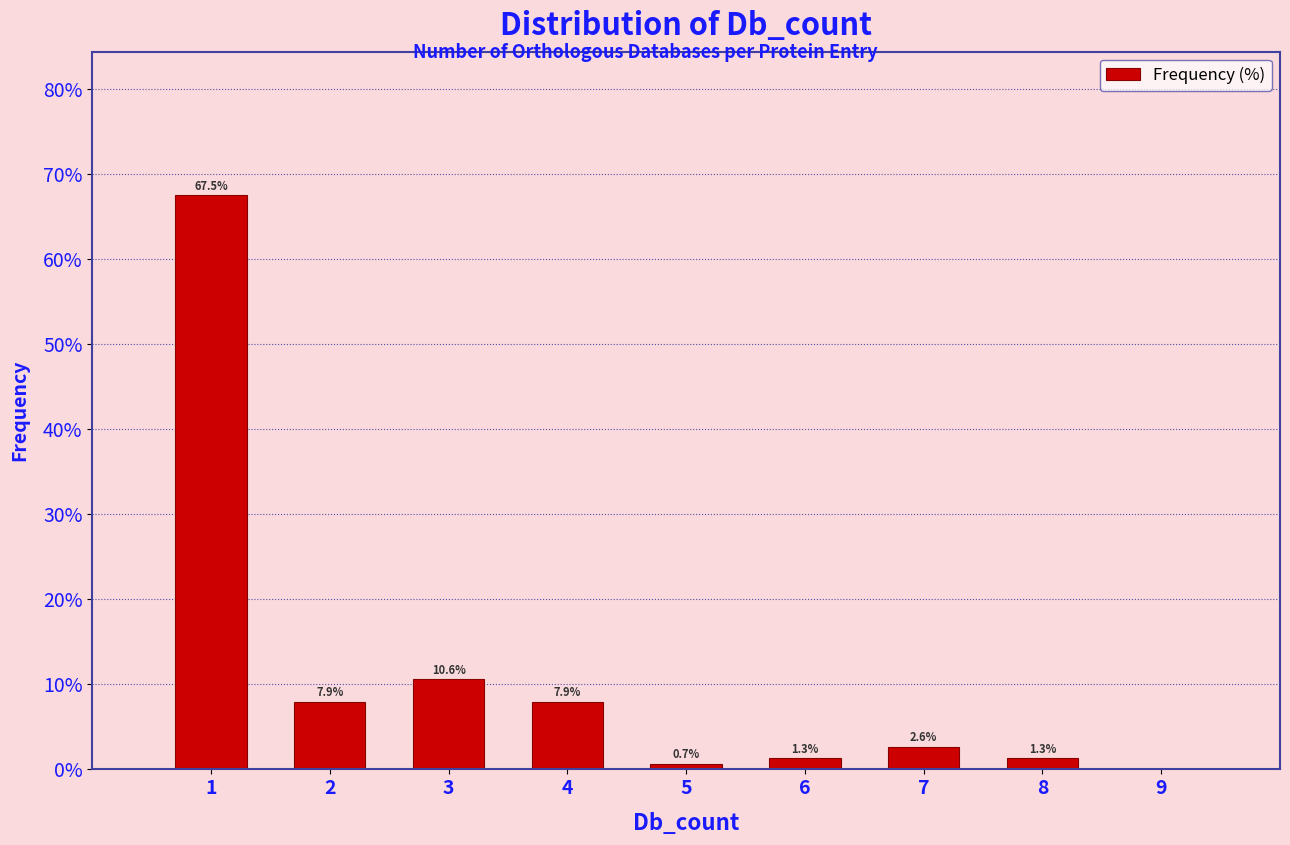

Reading left to right, extract all data points from this chart.

1=67.5	2=7.9	3=10.6	4=7.9	5=0.7	6=1.3	7=2.6	8=1.3	9=0.0